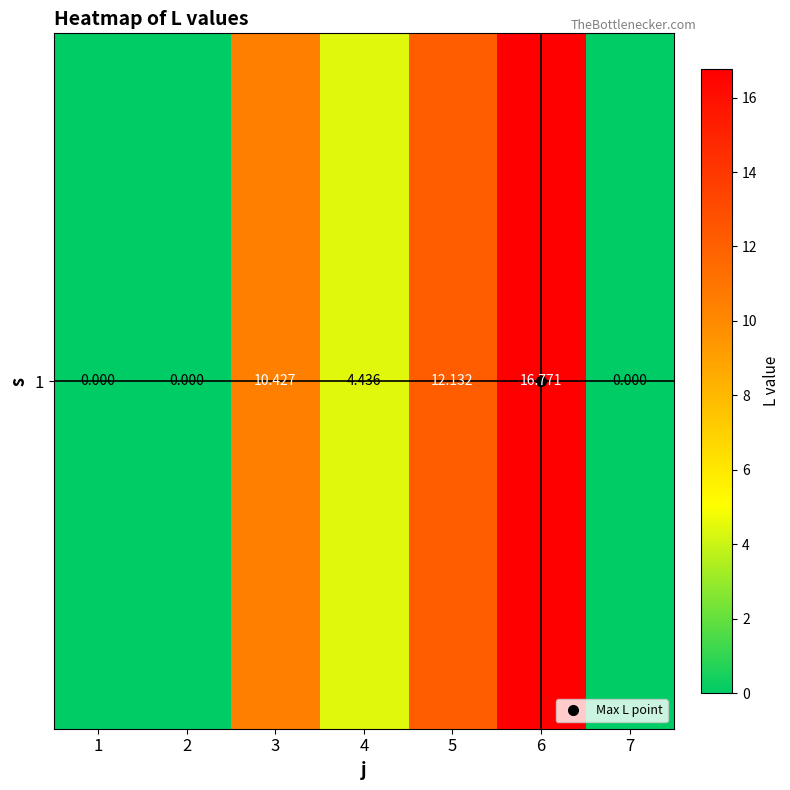

At which category does the chart reach its minimum across all series?

1